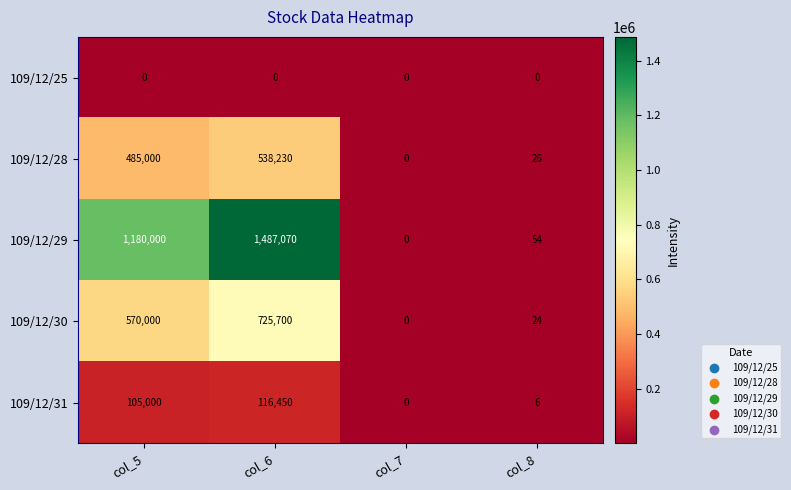

True or false: 109/12/25 has a value of 0 at col_6.

True